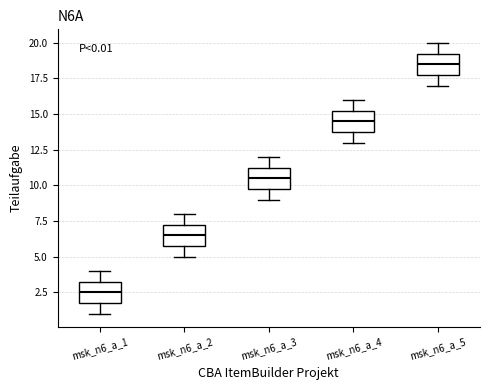

Which box has the highest median line?

msk_n6_a_5